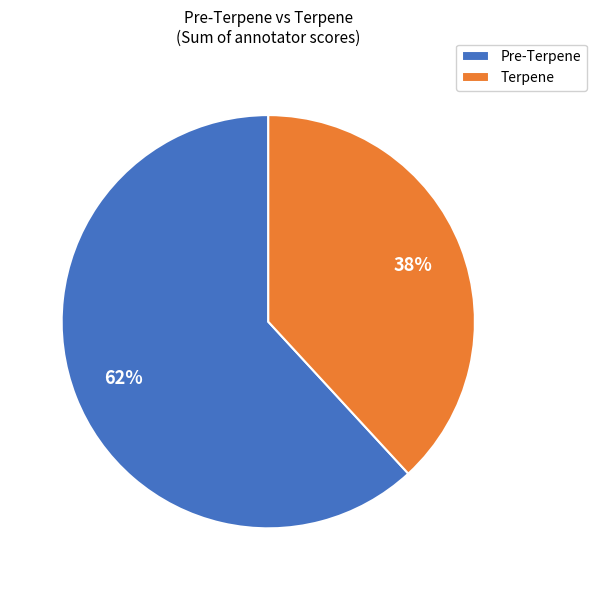

The Terpene slice represents 31% of the pie. True or false?

False